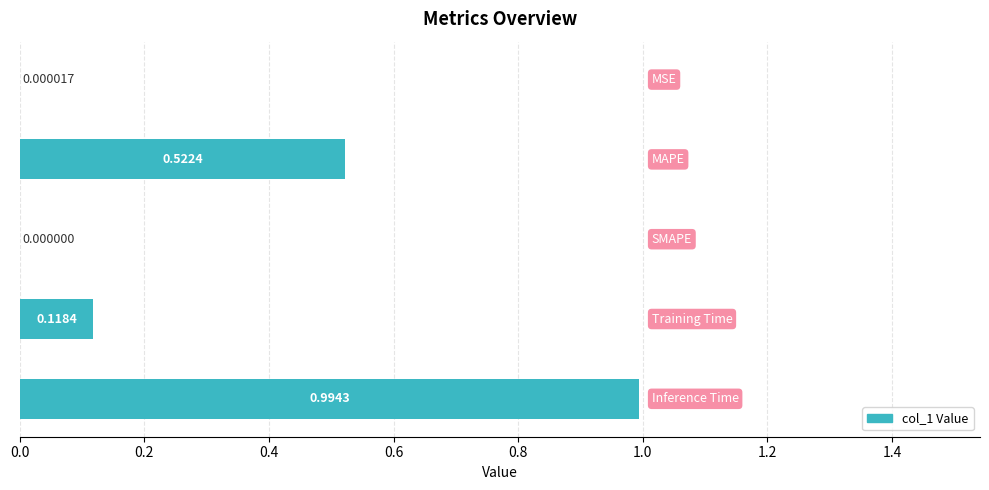

What is the sum of all values?

1.6